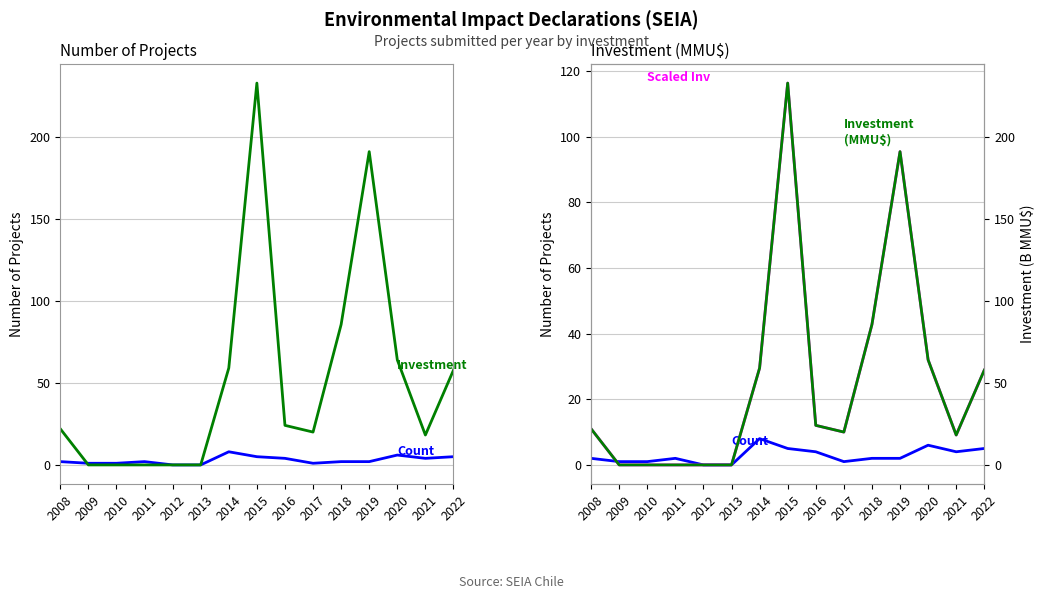

True or false: Avg Inv (scaled) has a value of 20.5 at 2014.

False